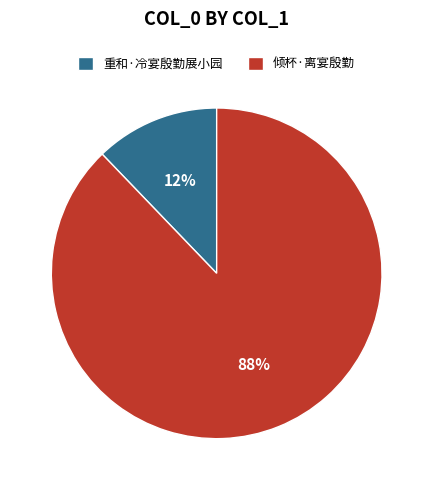

To the nearest percent, what is the difference between the 倾杯·离宴殷勤 and 重和·冷宴殷勤展小园 slice percentages?

76%